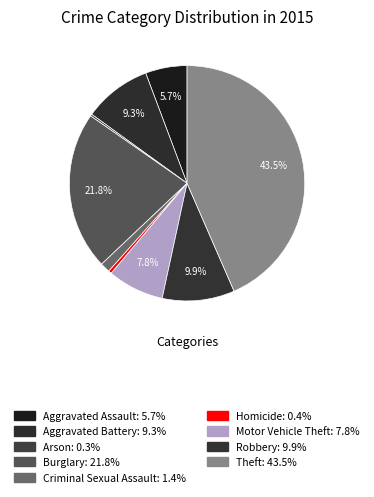

Which slice is the largest?

Theft